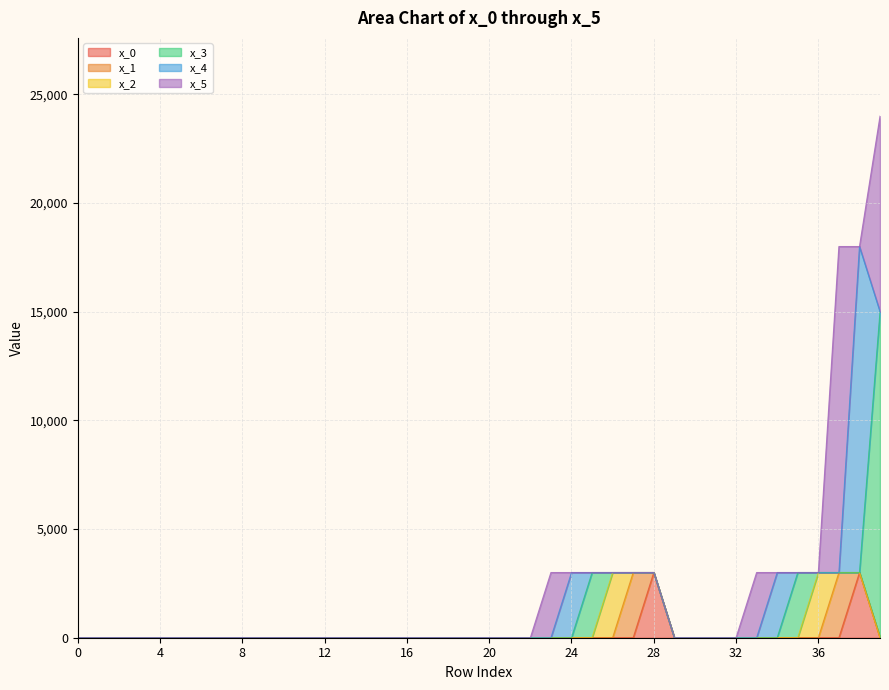

Is it true that x_2 equals -1808 at 24?

False